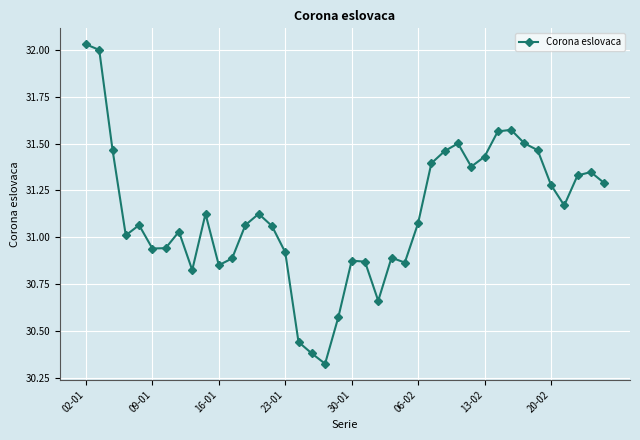

Count the number of data series in this chart.

1